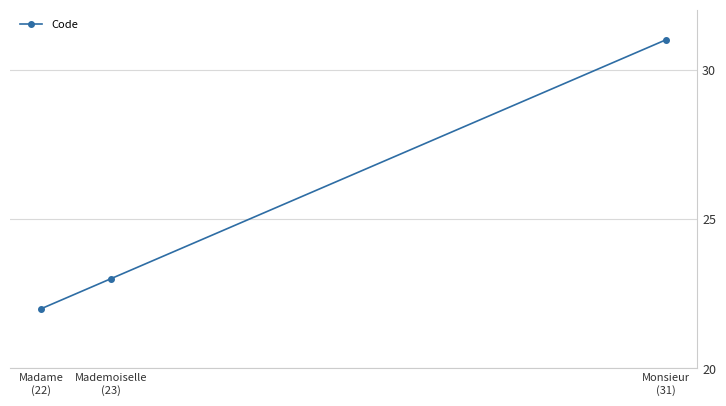

How many values are between 22 and 31?

3